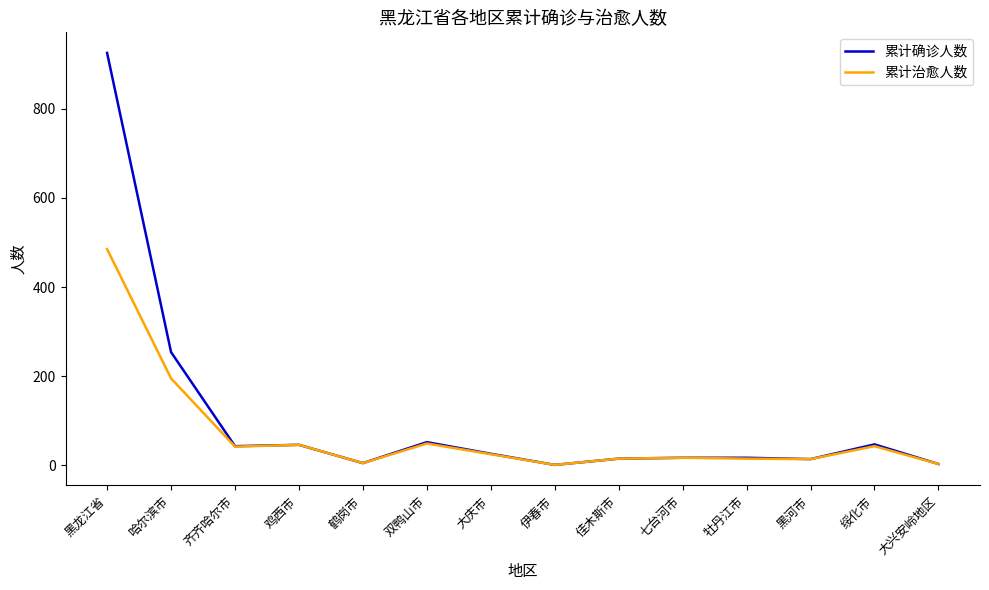

List the series in order of their peak value, lowest first.

累计治愈人数, 累计确诊人数